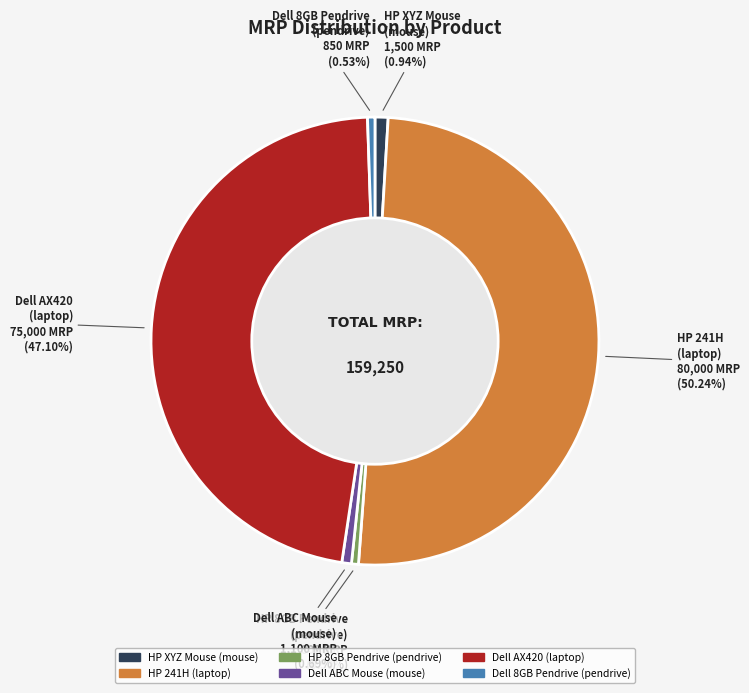

What is the largest slice in the pie chart?

HP 241H (laptop)